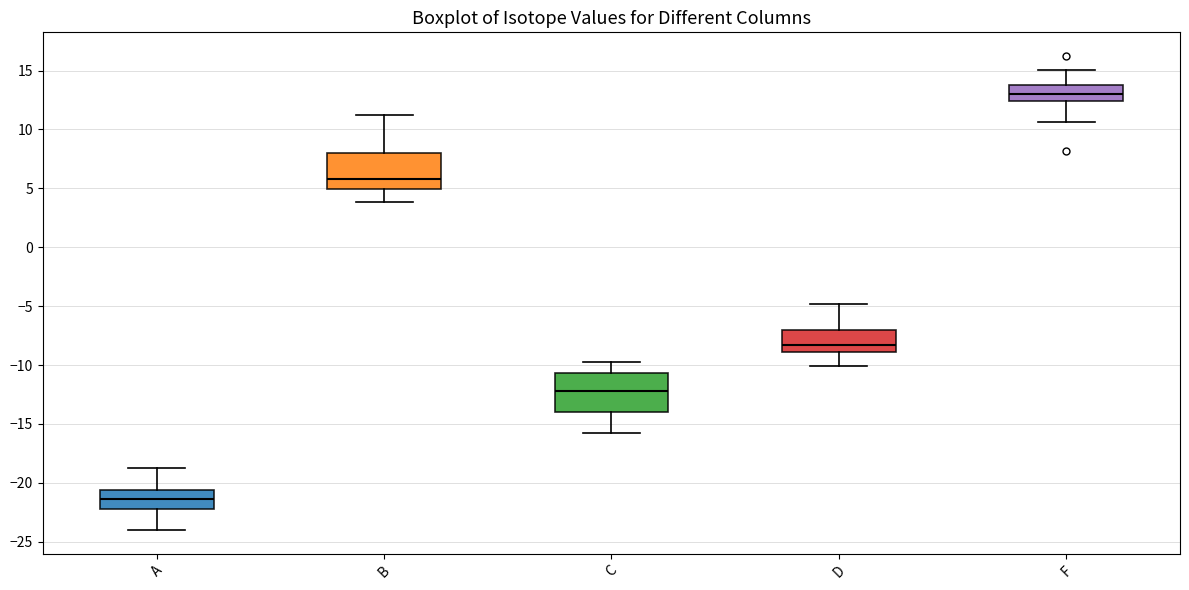

Where is the upper edge of the box for C on the y-axis? The values are not printed on the chart, so give them approximately, as read against the axis.

-10.5